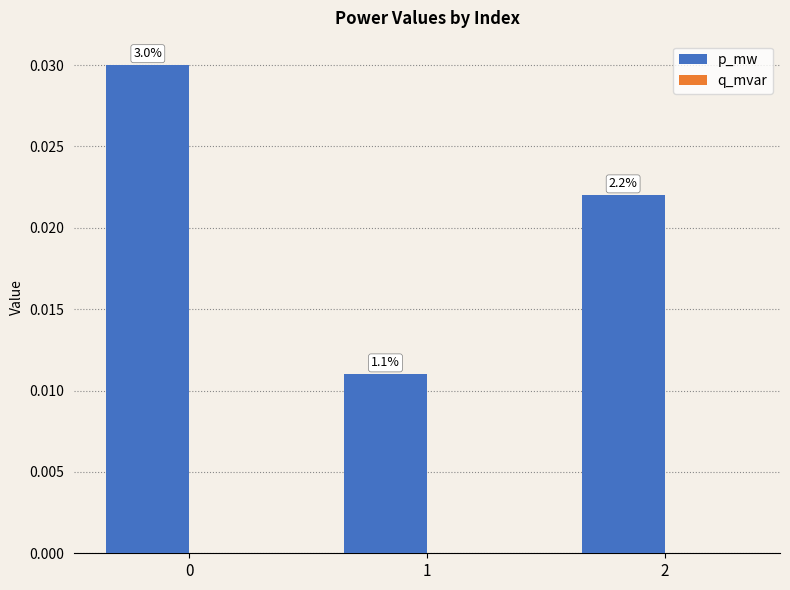

Does the chart contain any negative values?

No